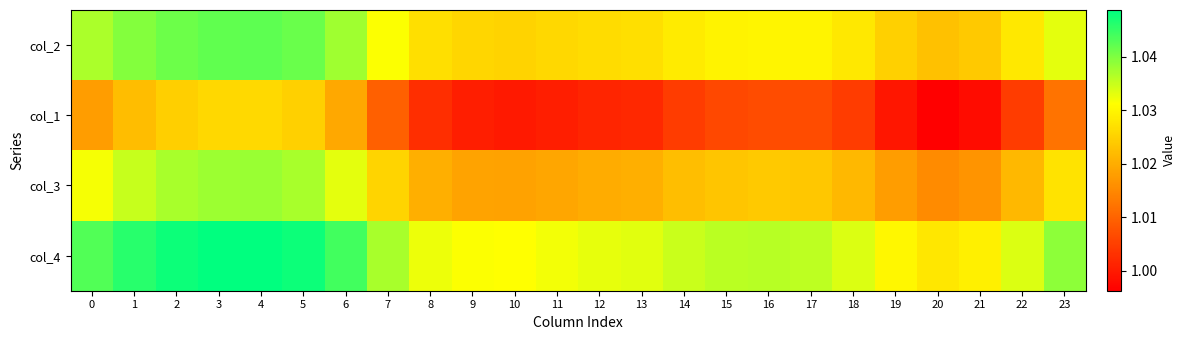

At which category is the sum across all series the highest?

4